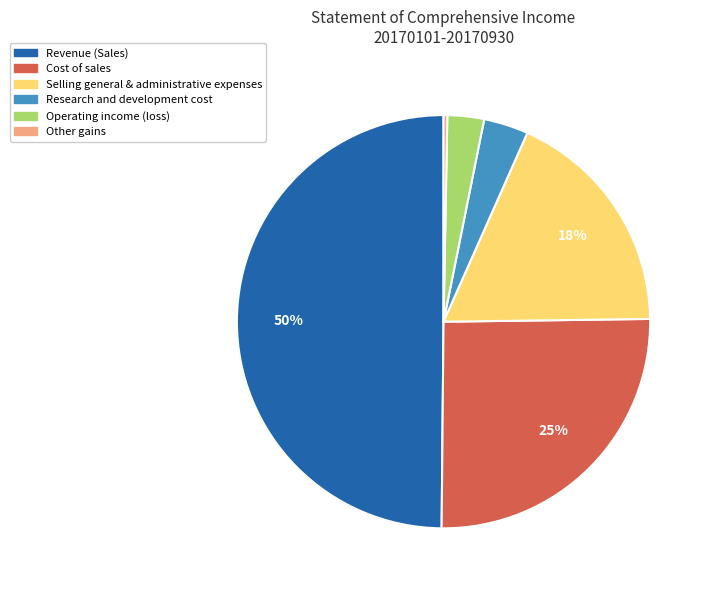

To the nearest percent, what is the average slice percentage?

17%